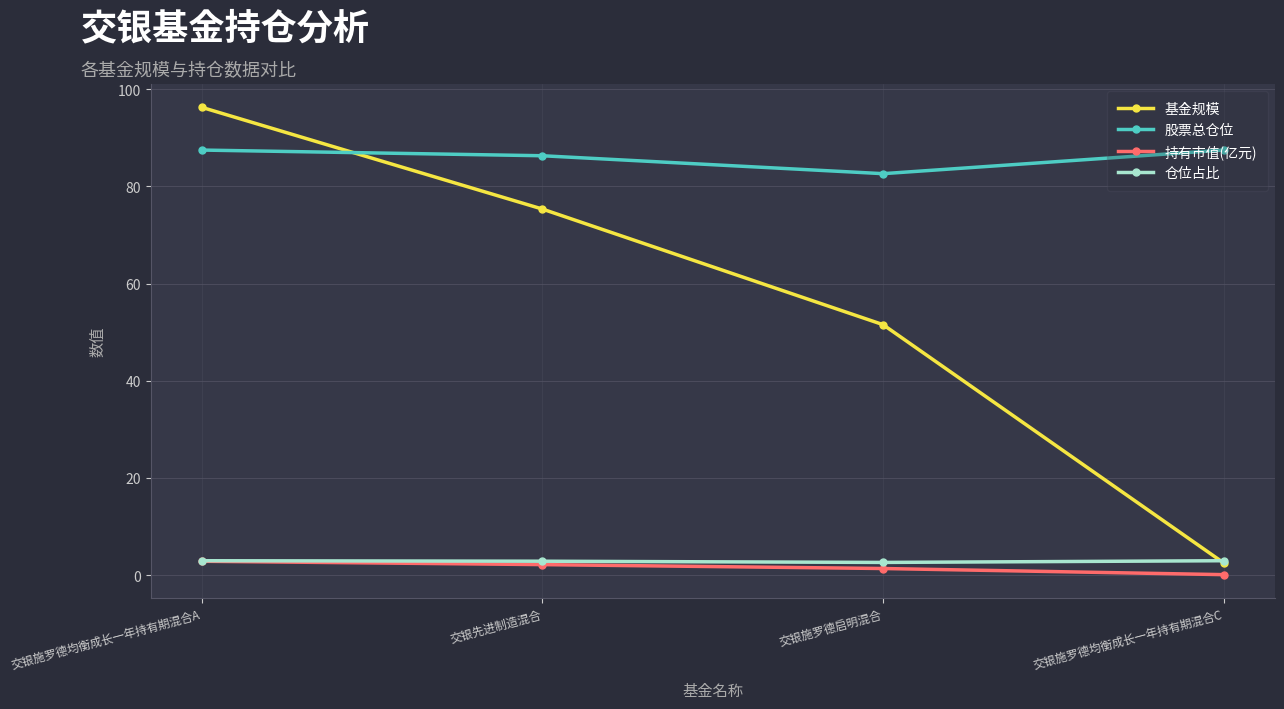

Which series has the largest range (max minus min)?

基金规模